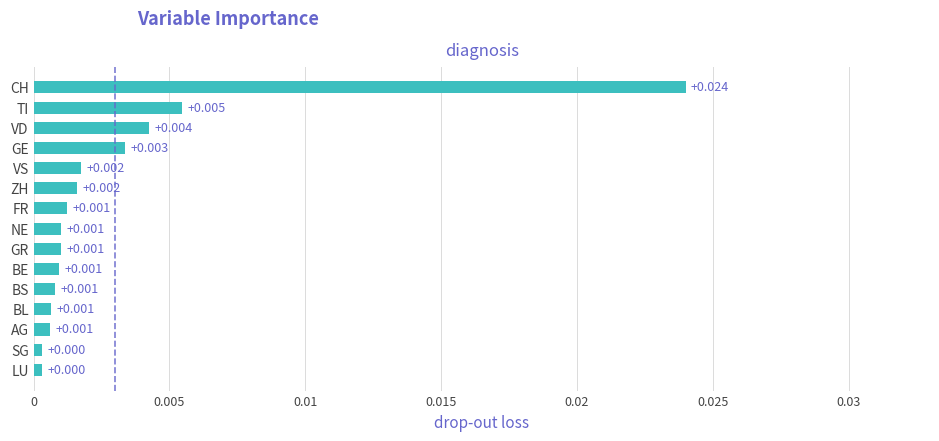

Which category has the highest value across all series?

CH